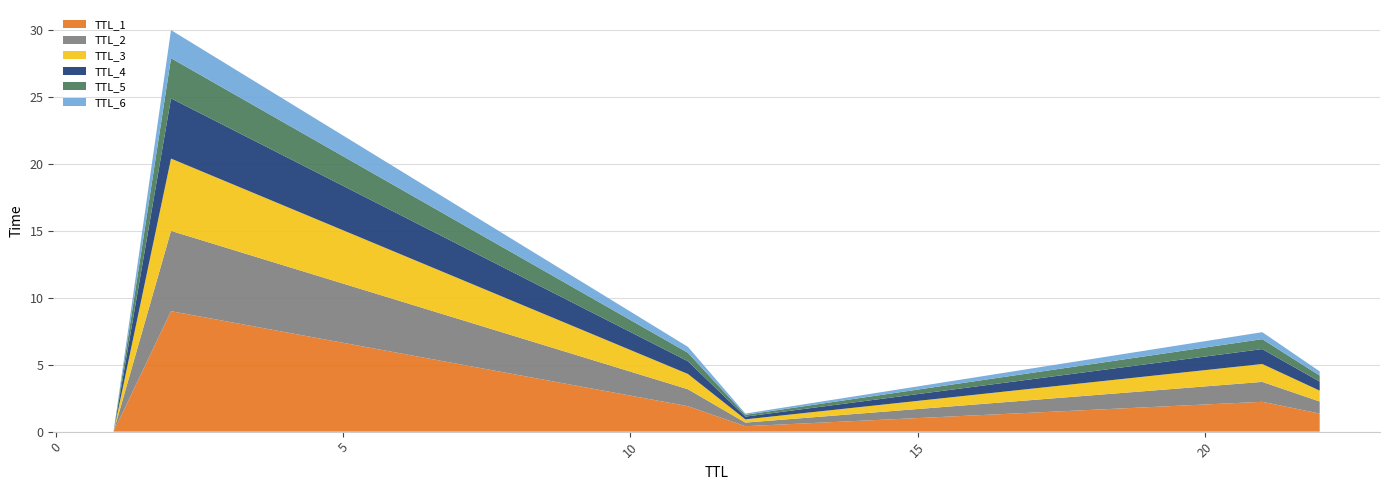

What is the highest value of the TTL_1 series?

9.0